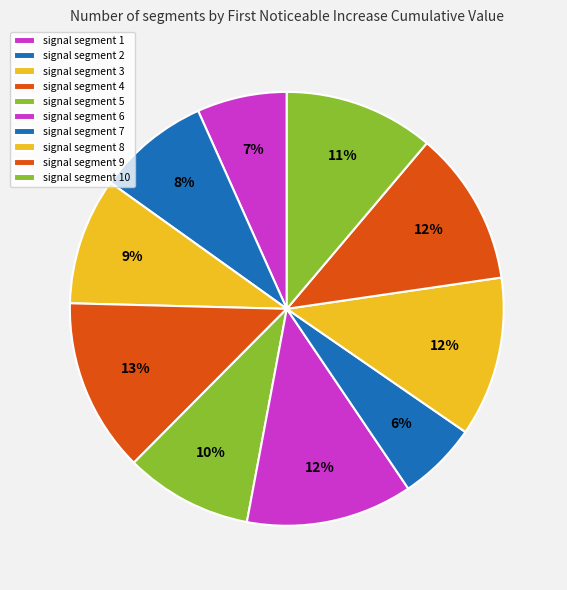

Is there a majority slice in this chart?

No